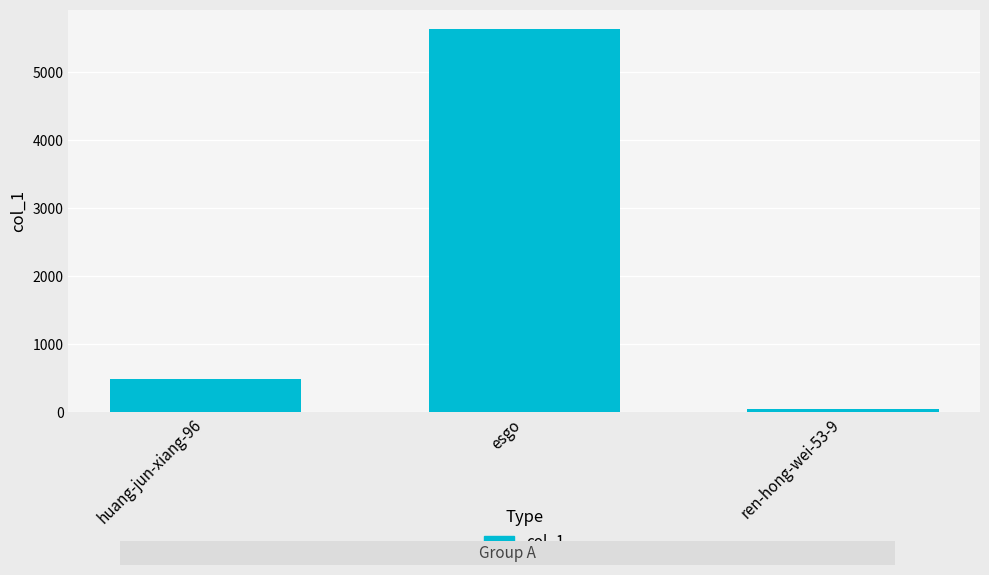

What is the difference between the maximum and minimum values?

5585